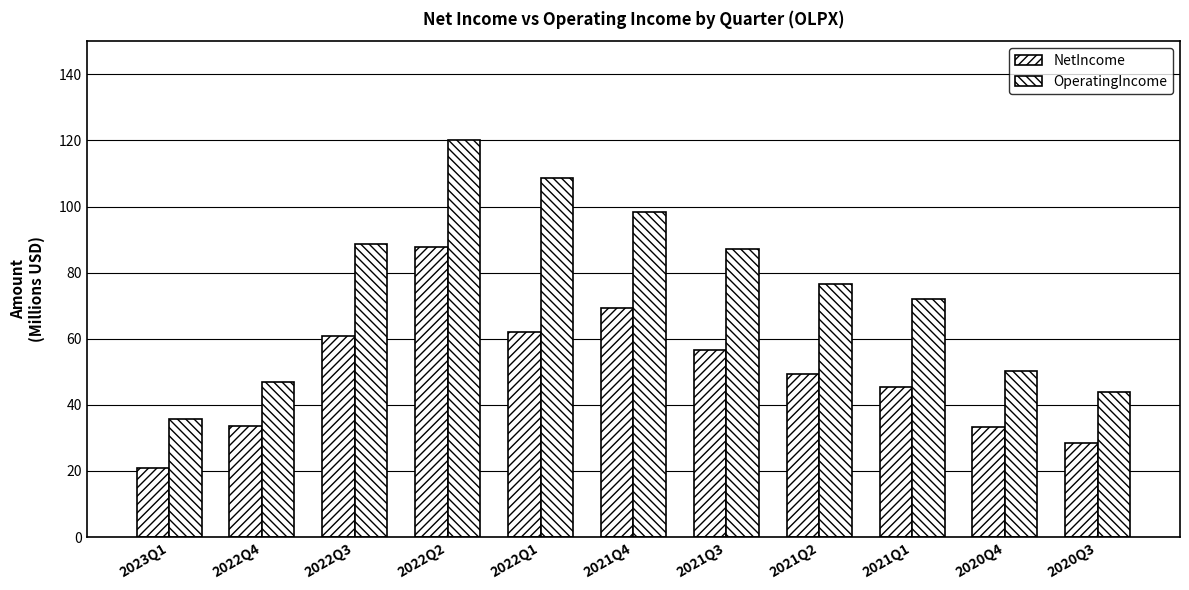

The NetIncome series shows 97.8 at 2021Q3. True or false?

False